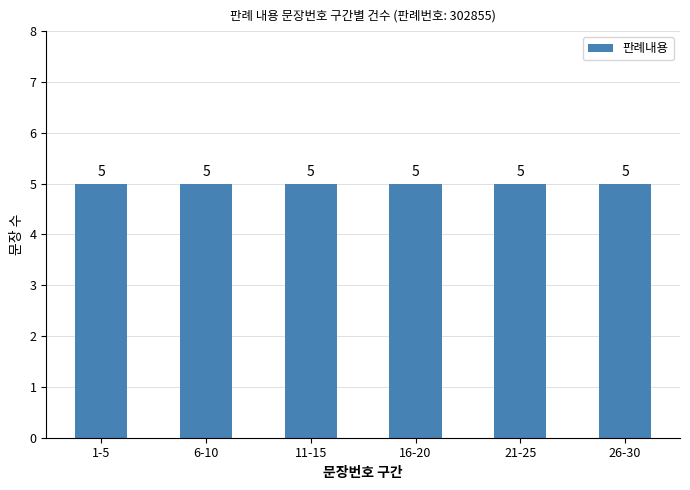

The chart shows a value of 3 at 판례내용_5. True or false?

False